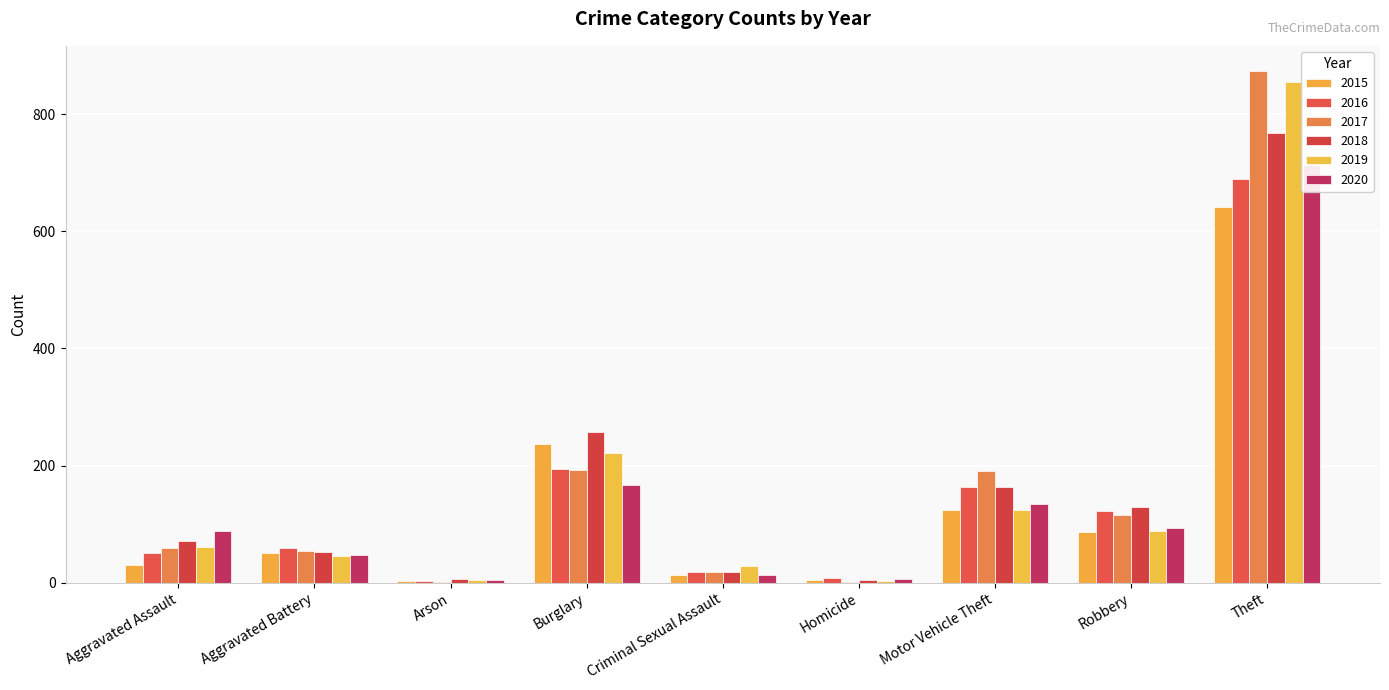

Is the value of 2019 at Robbery greater than the value of 2017 at Aggravated Battery?

Yes